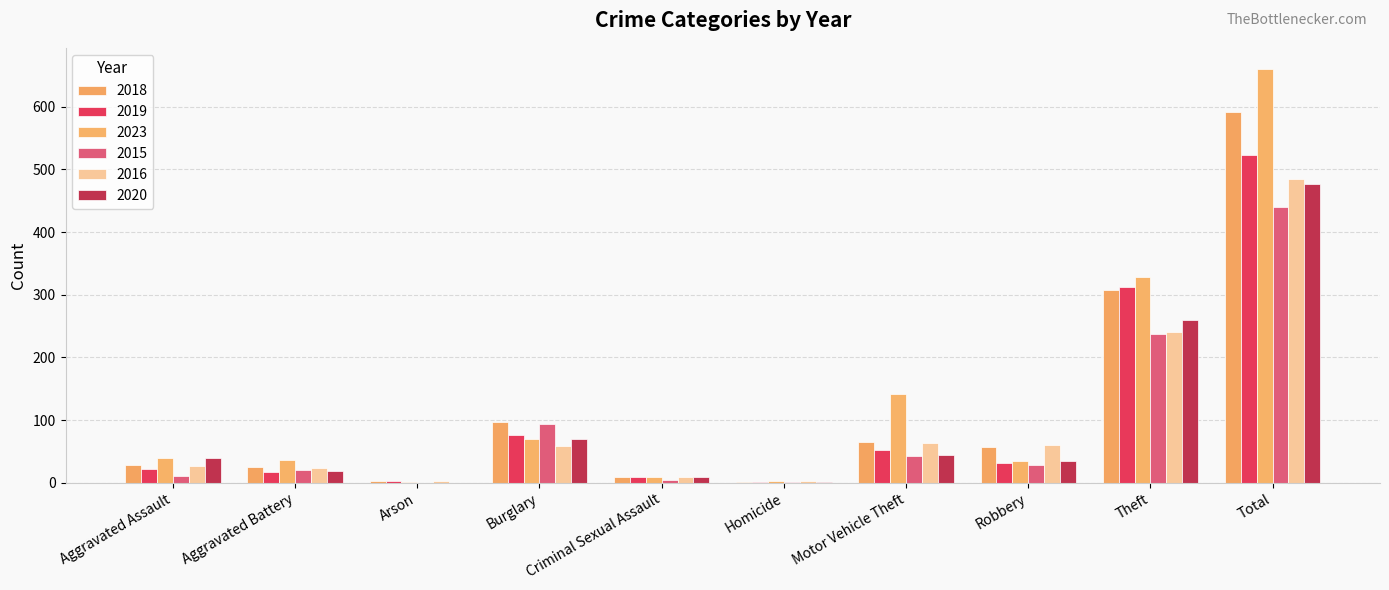

How many groups of bars are there?

10